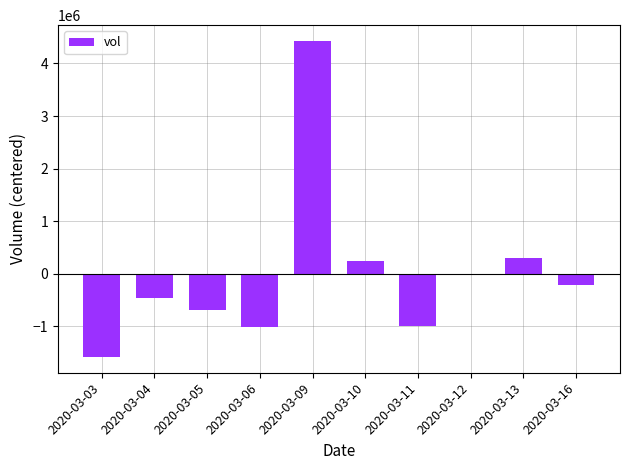

How many values are below -214400?

5